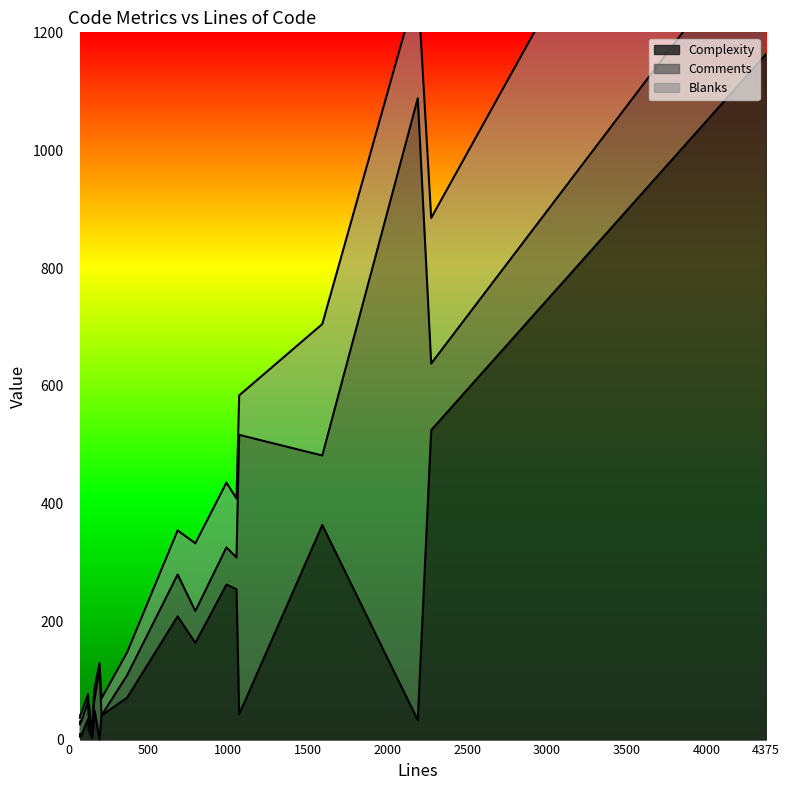

How many series are shown in this chart?

3